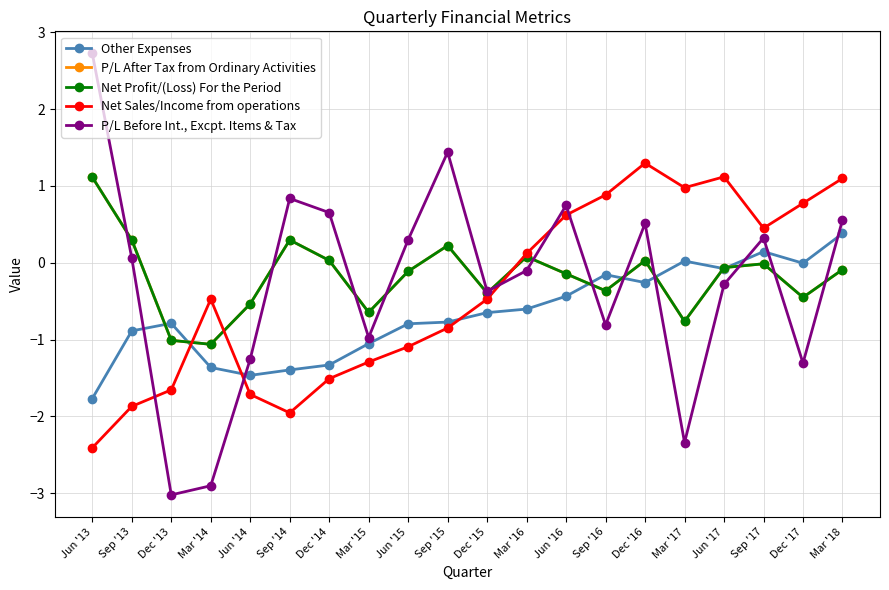

What is the average value of the P/L Before Int., Excpt. Items & Tax series?

-0.3